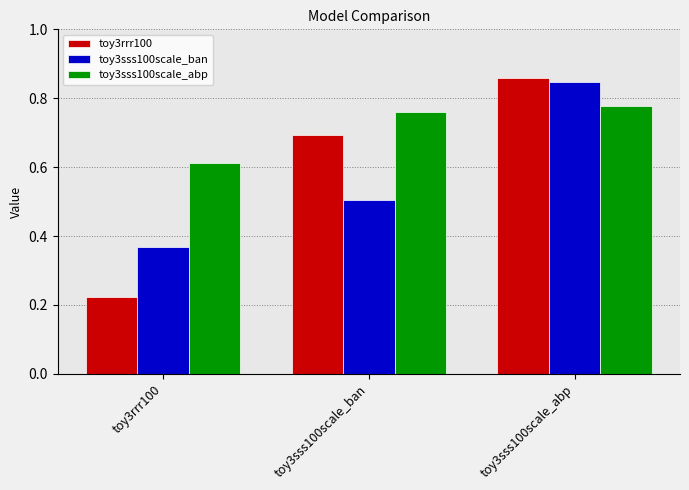

True or false: toy3sss100scale_abp has a value of 1.3 at toy3sss100scale_abp.

False